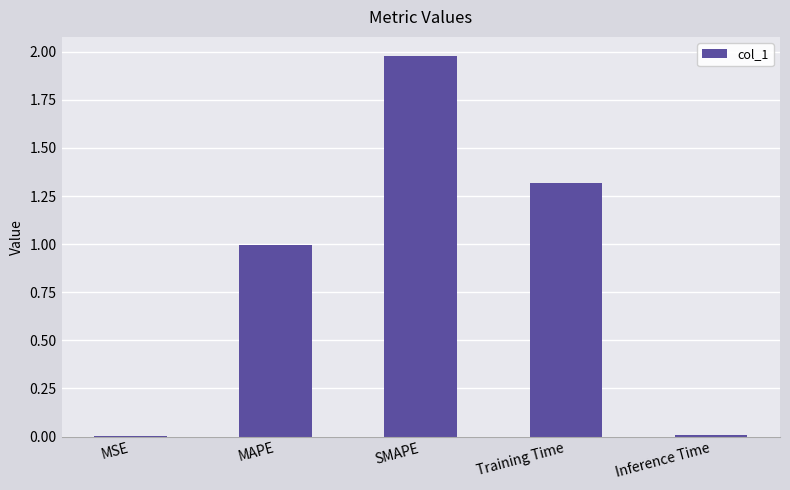

What is the change in value from MAPE to Training Time?

+0.3